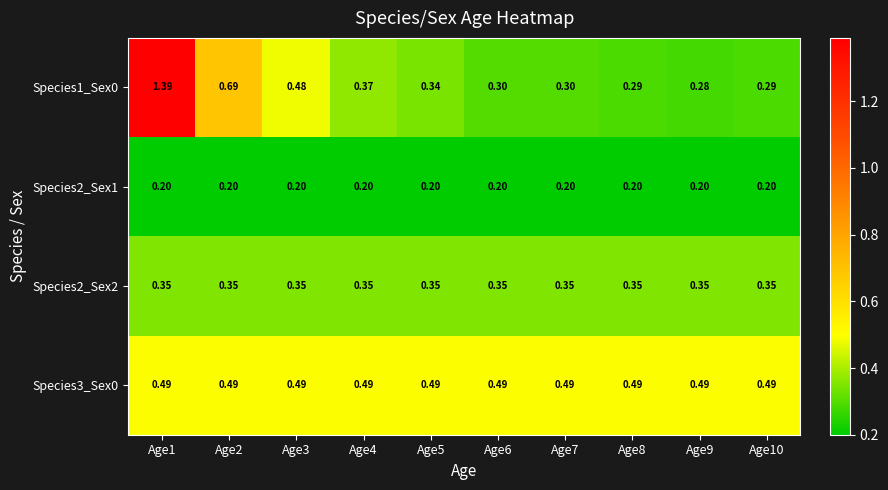

What is the total value across all series at Age7?

1.3